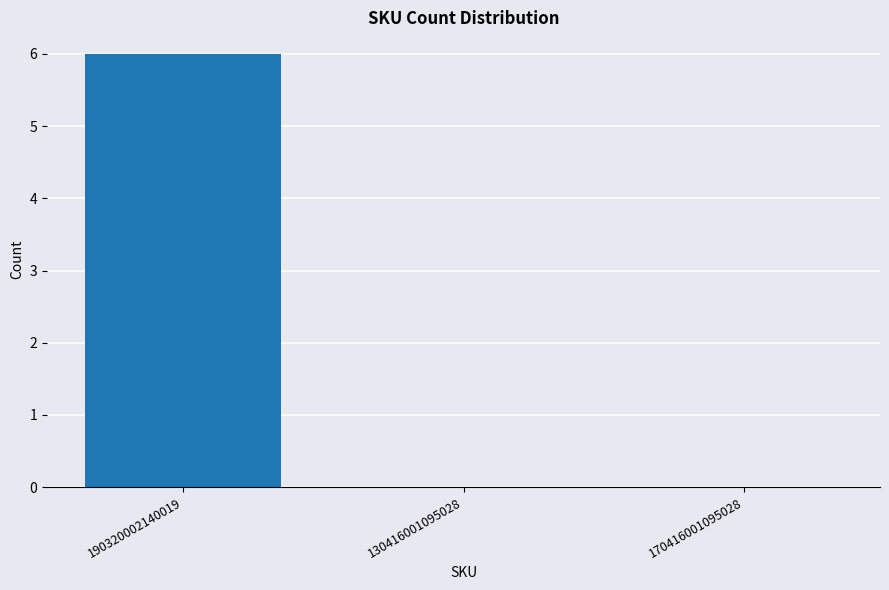

What is the sum of the values at 130416001095028 and 190320002140019?

6